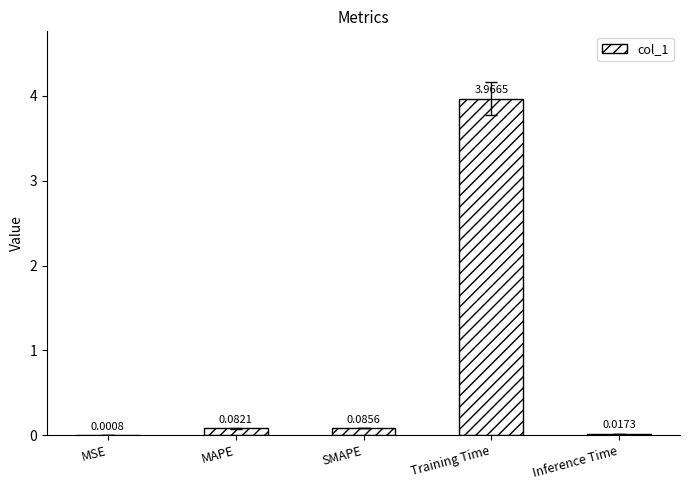

Which has a higher value, Training Time or MAPE?

Training Time